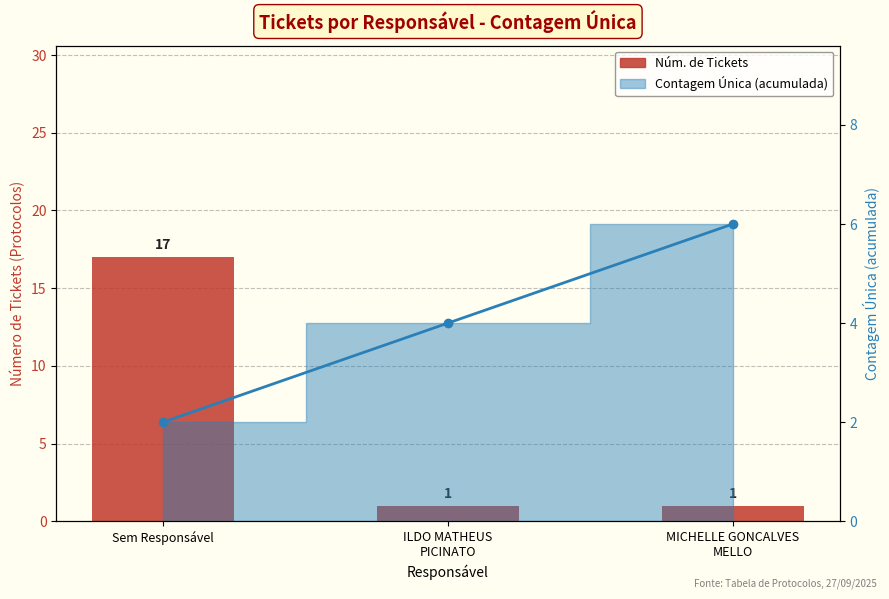

What is the difference between the highest and lowest values at Sem Responsável?

15